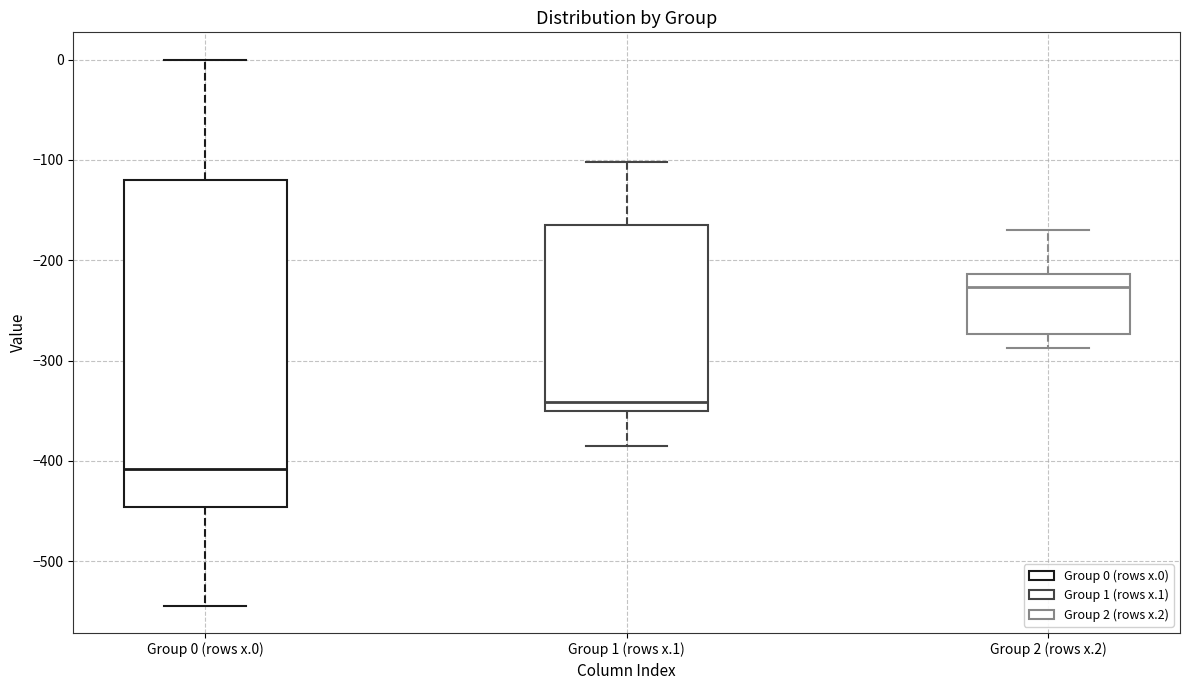

Which box is the tallest, from its lower edge to its upper edge?

Group 0 (rows x.0)